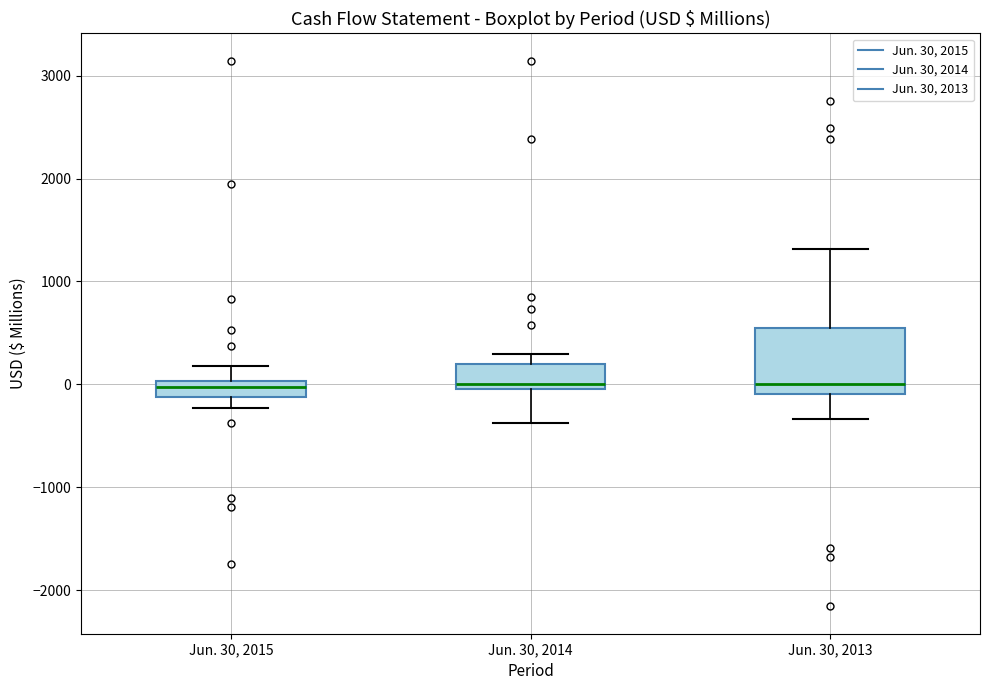

Where is the upper edge of the box for Jun. 30, 2015 on the y-axis? The values are not printed on the chart, so give them approximately, as read against the axis.

0